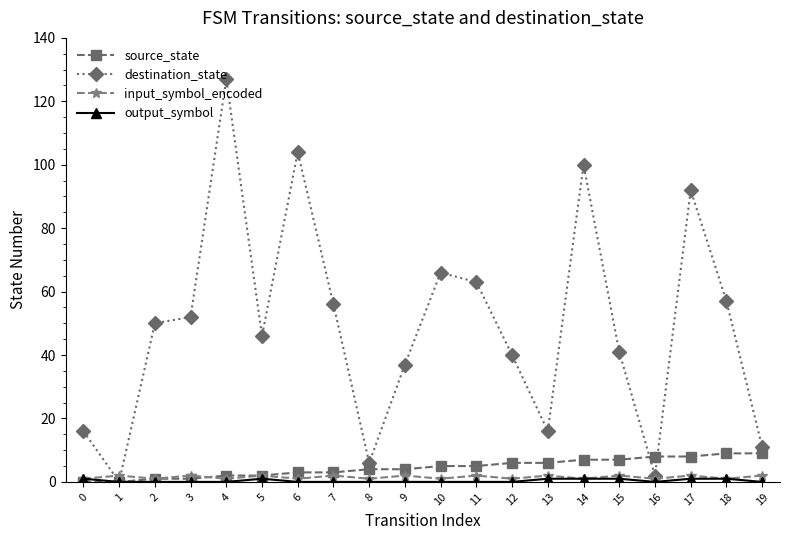

At which label does destination_state reach its peak?

4